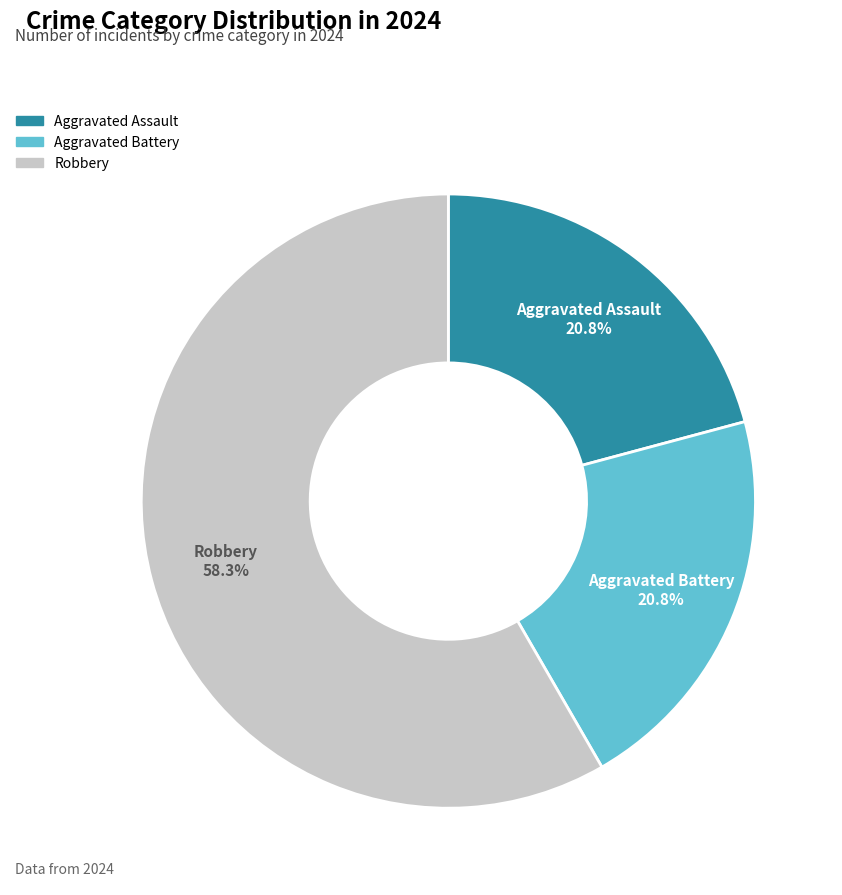

Which category has the biggest portion of the pie?

Robbery